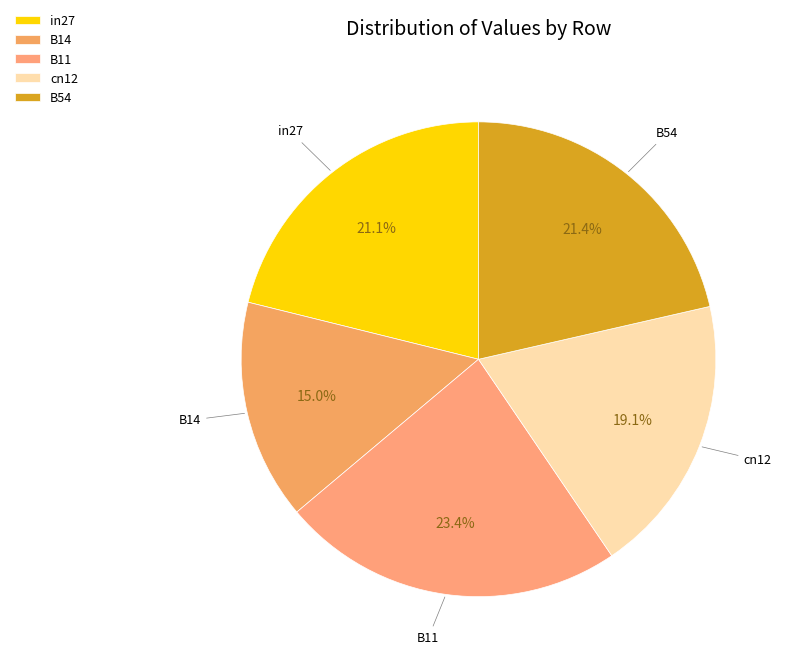

True or false: B54 accounts for 21% of the total.

True